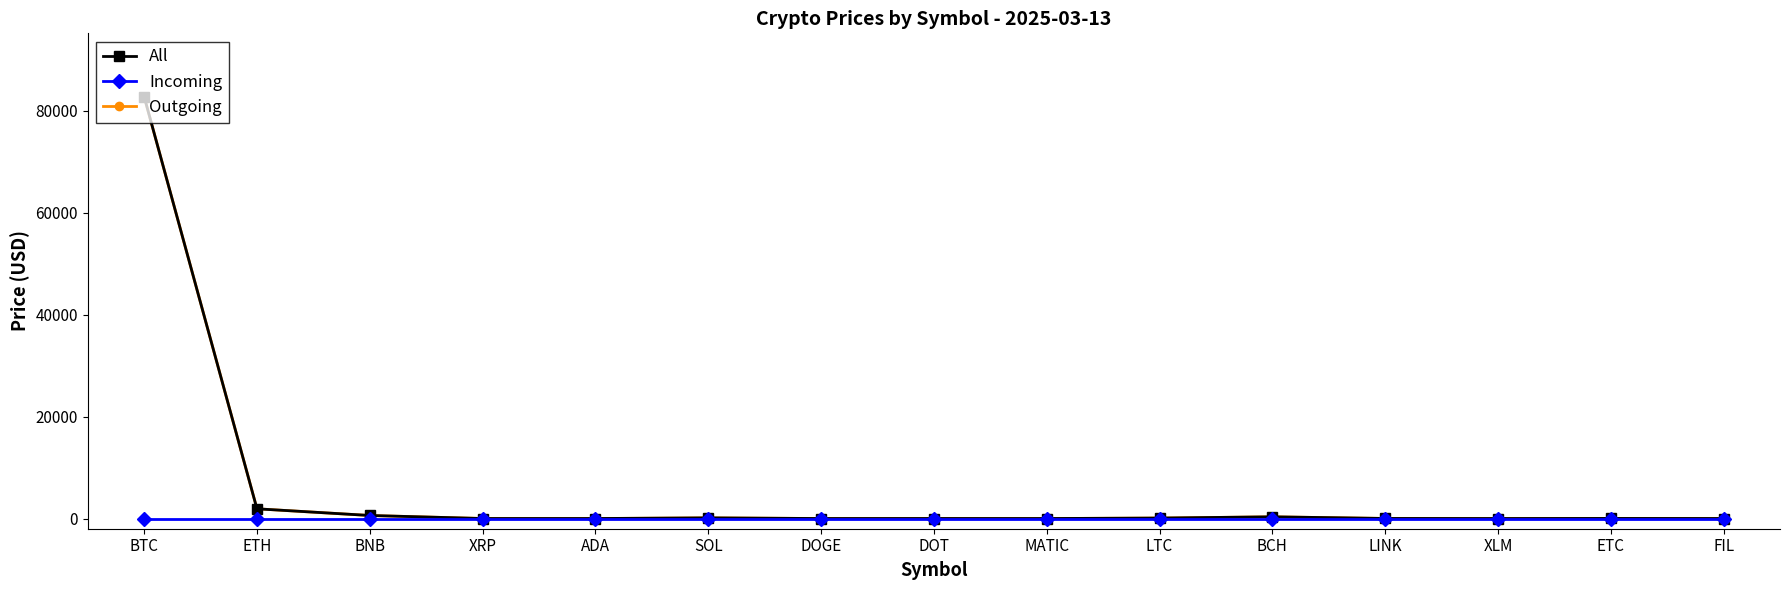

Is this an area chart (filled region under the line)?

No